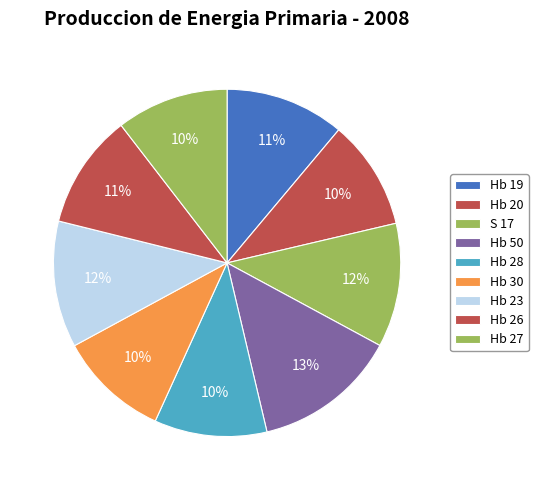

What is the change in value from Hb 19 to Hb 20?

-1.3